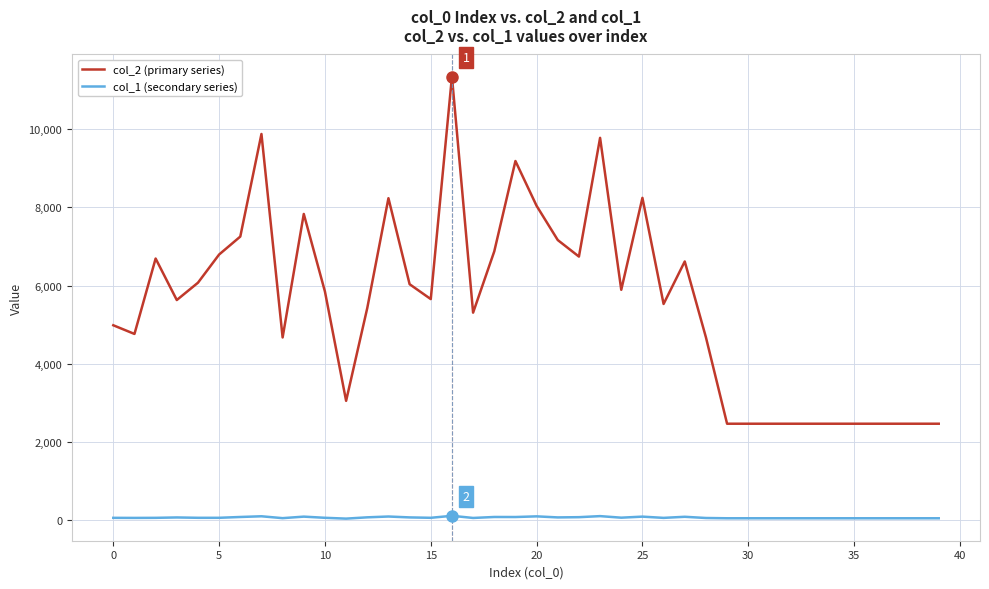

What is the sum of all col_2 (primary series) values?

221333